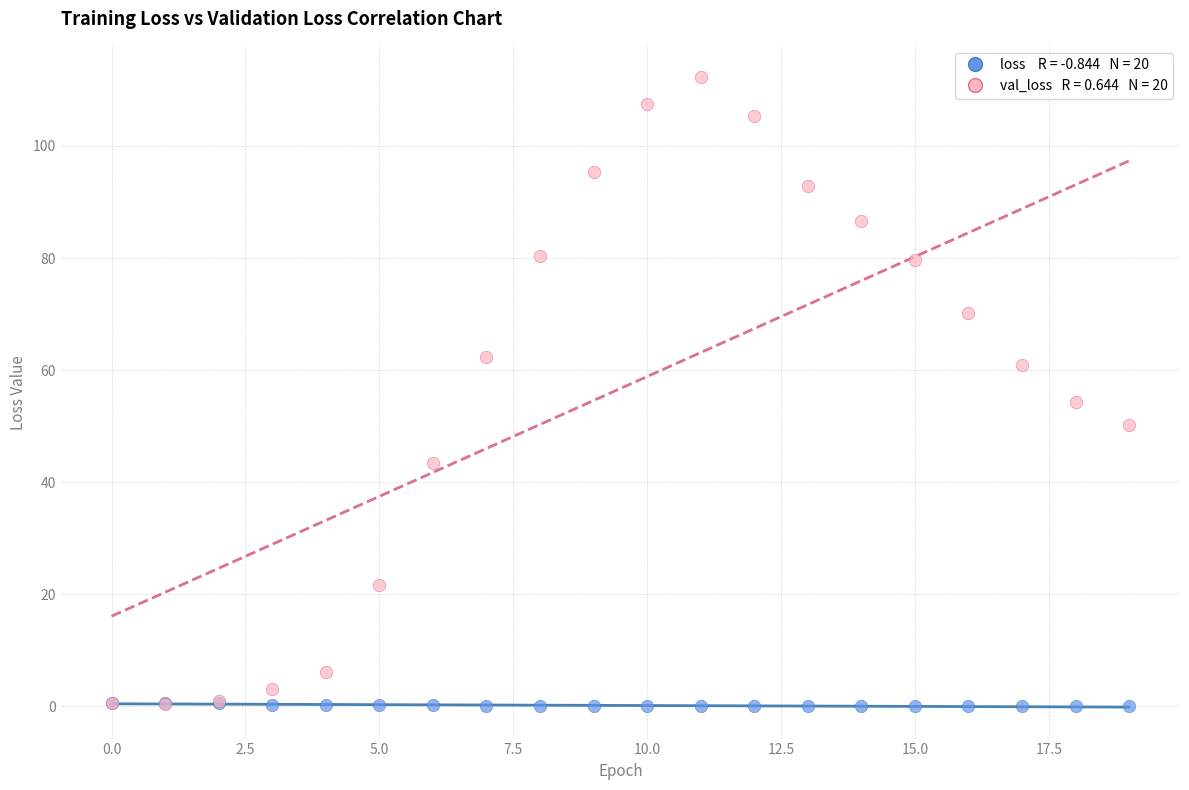

Across all series, what Y value is closest to 56?

54.3